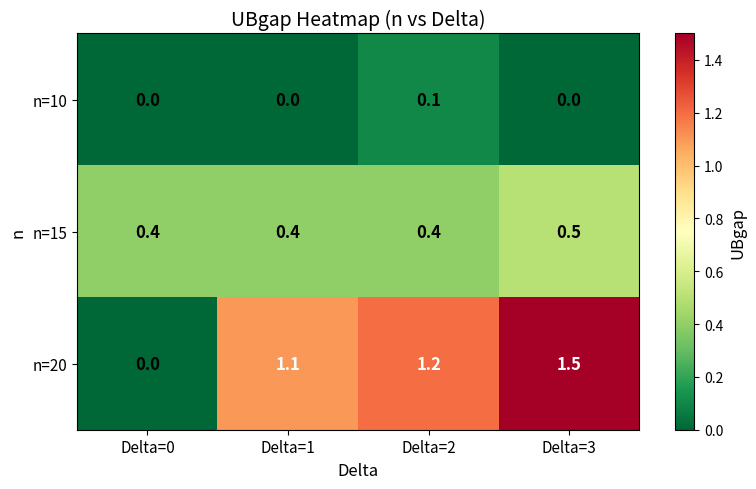

What value does the n=20 series have at Delta=3?

1.5